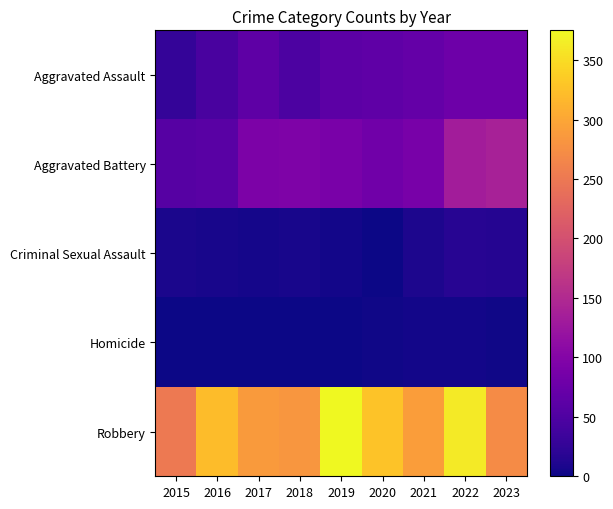

Which series has the largest range (max minus min)?

Robbery